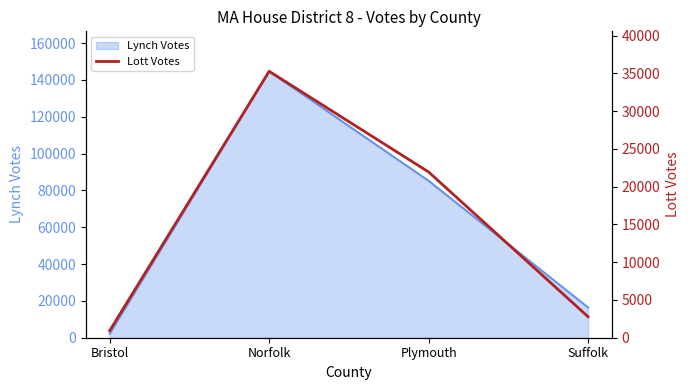

The chart shows a value of 35272 at Norfolk. True or false?

True